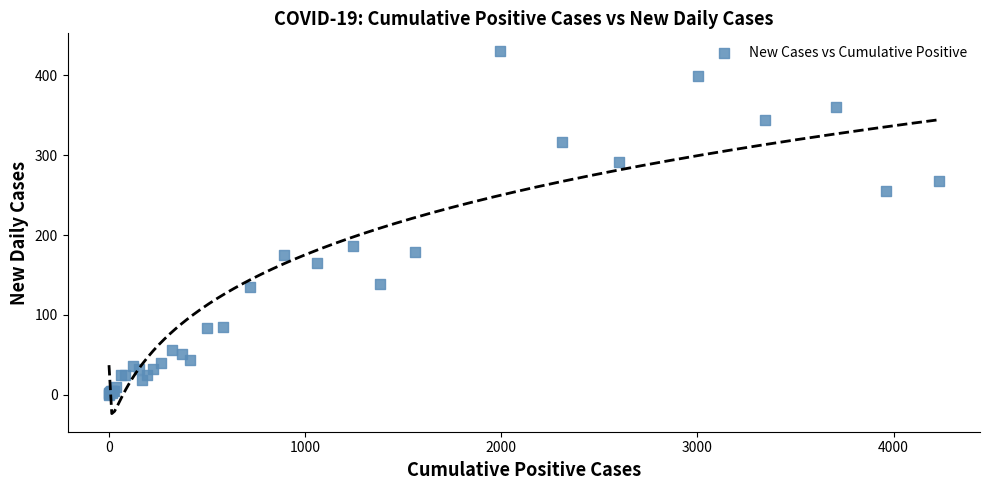

What Y value in the scatter plot is closest to 215?

186